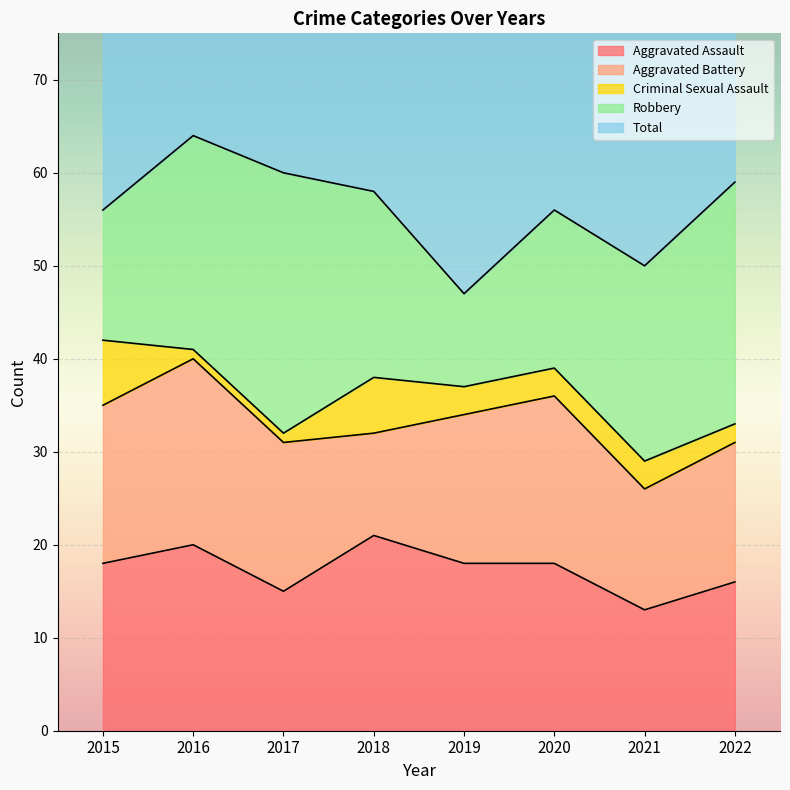

What is the value of the Aggravated Assault point at the 4th from the left?

21